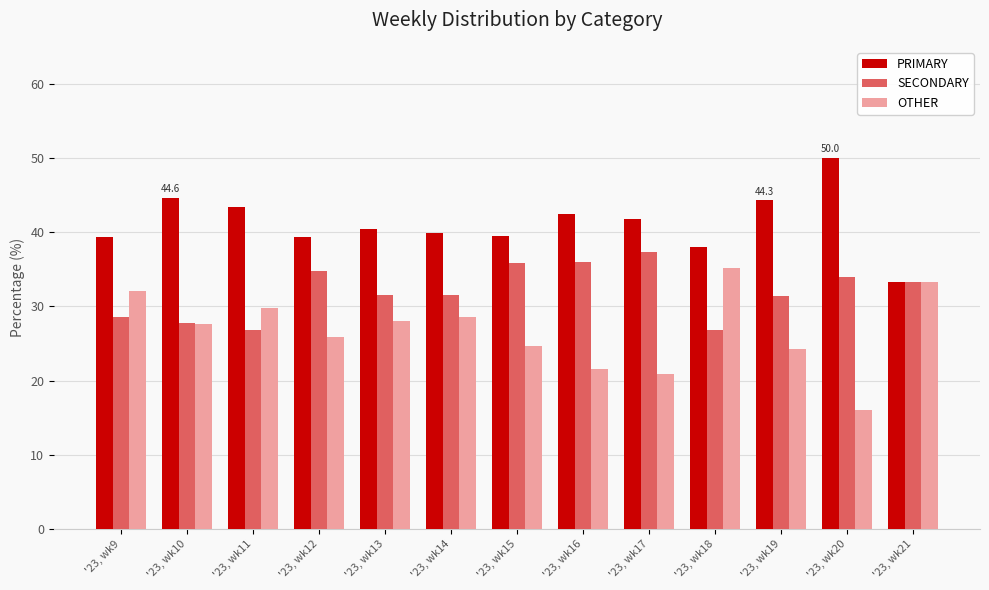

How many groups of bars are there?

13